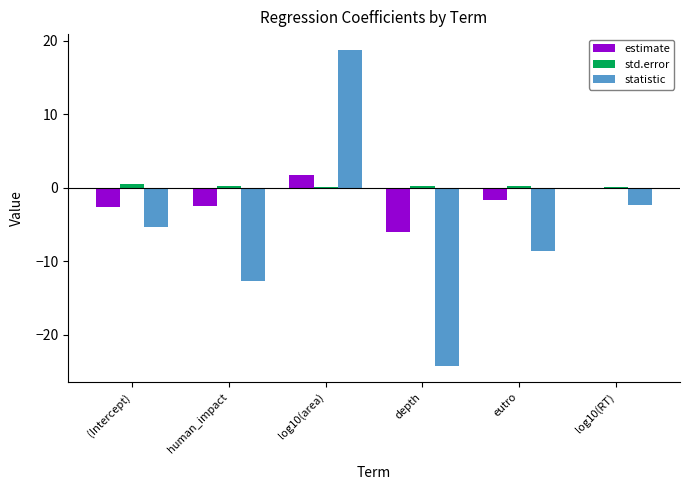

How many std.error values are between 0 and 1?

6